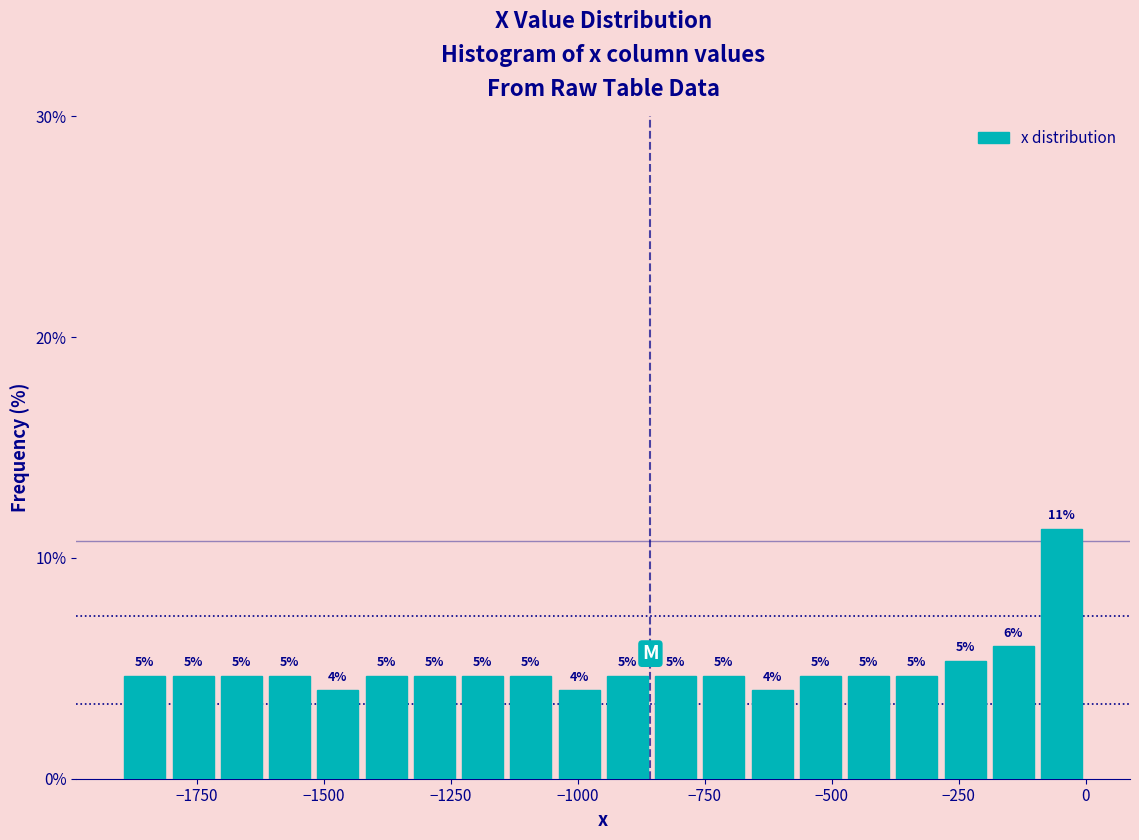

Around what value on the x-axis is the tallest bar? Give the approximate position of its centre, as read against the axis.

-50